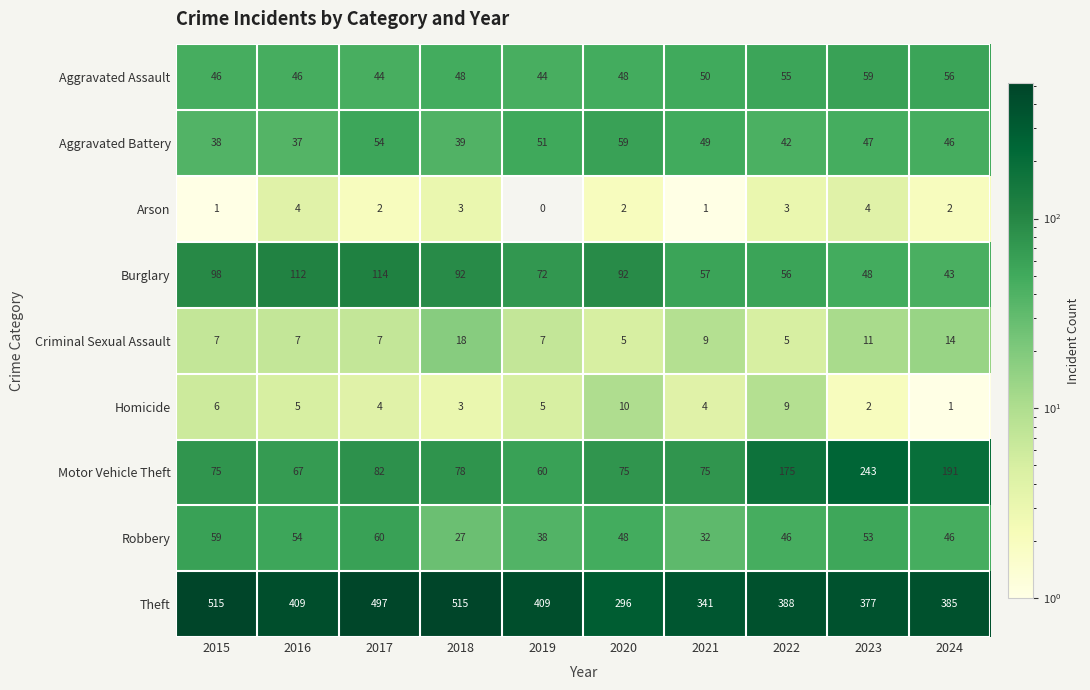

Which series has the largest total across all categories?

Theft